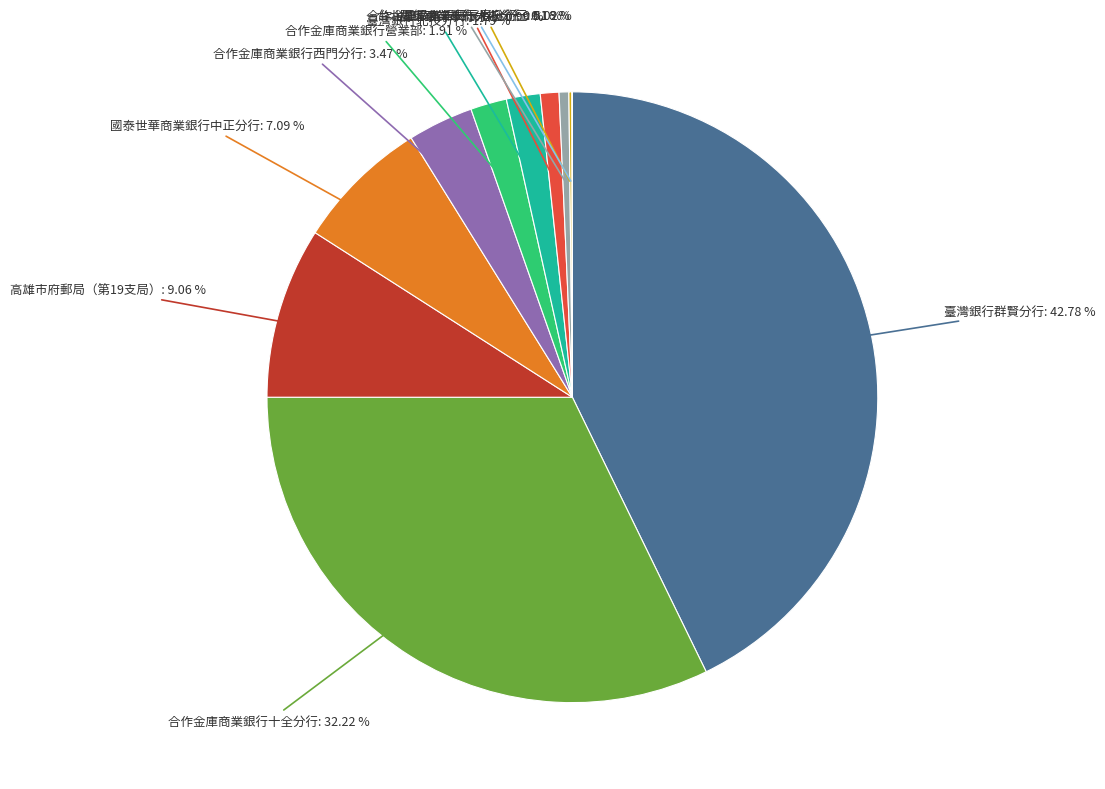

To the nearest percent, what portion does 高雄市府郵局（第19支局） represent?

9%